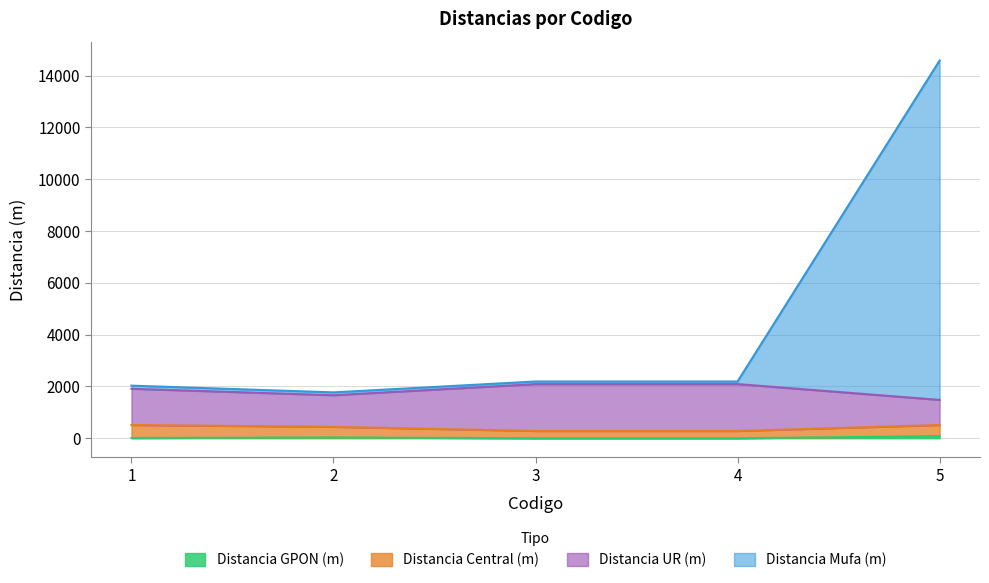

True or false: Distancia UR (m) has a value of 2961 at 3.

False